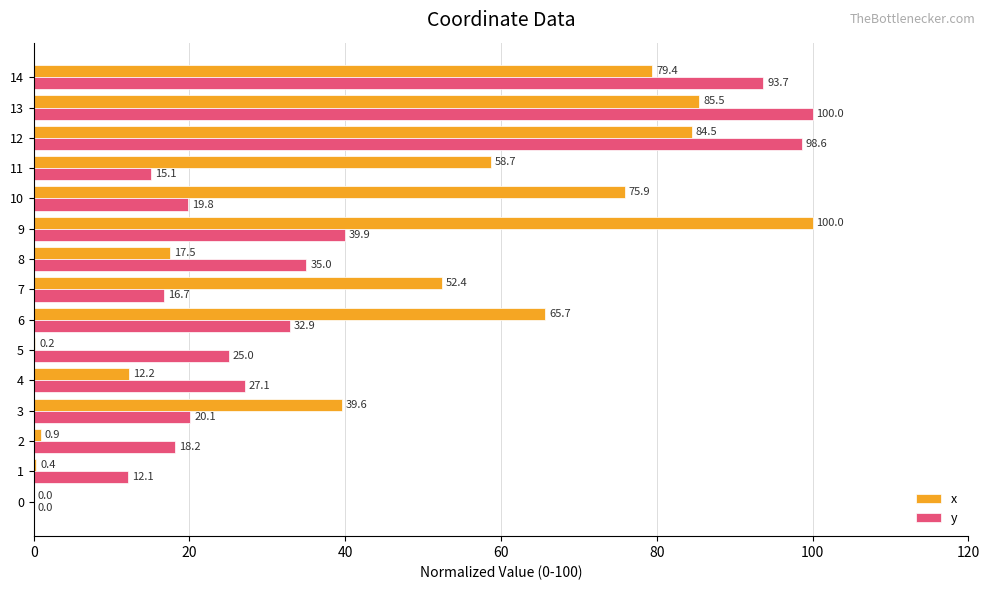

What is the greatest value displayed?

100.0